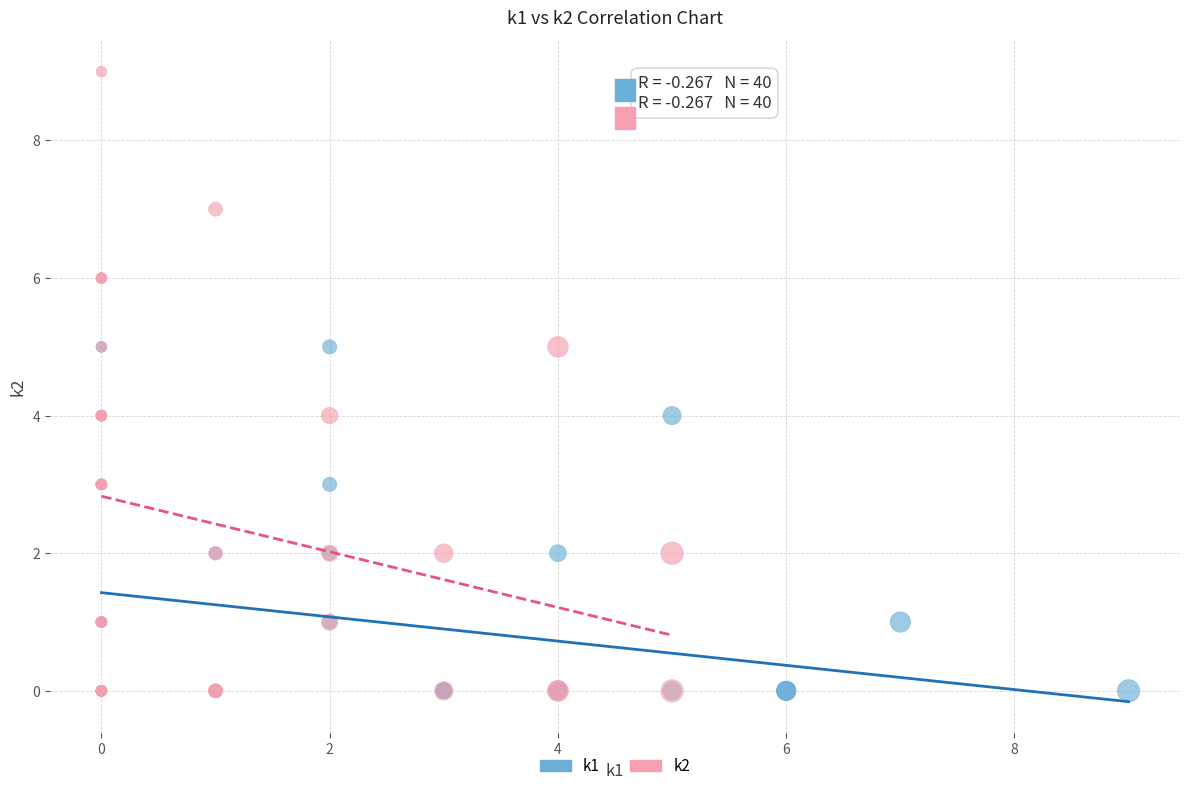

Which series has the widest spread of Y values?

k2